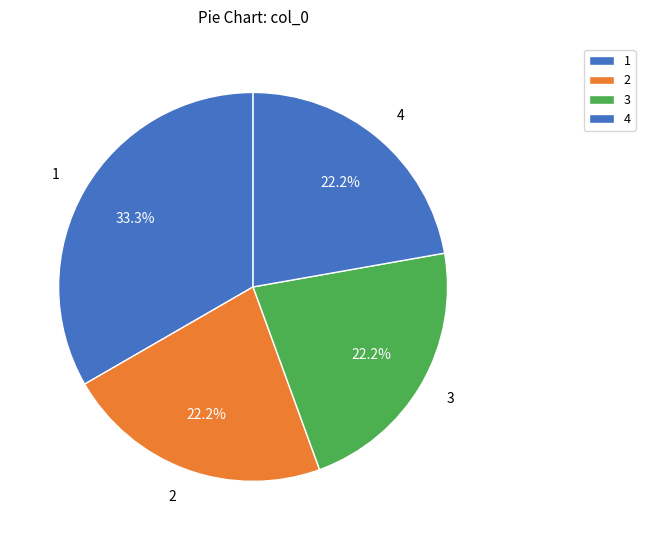

How many slices are in this pie chart?

4